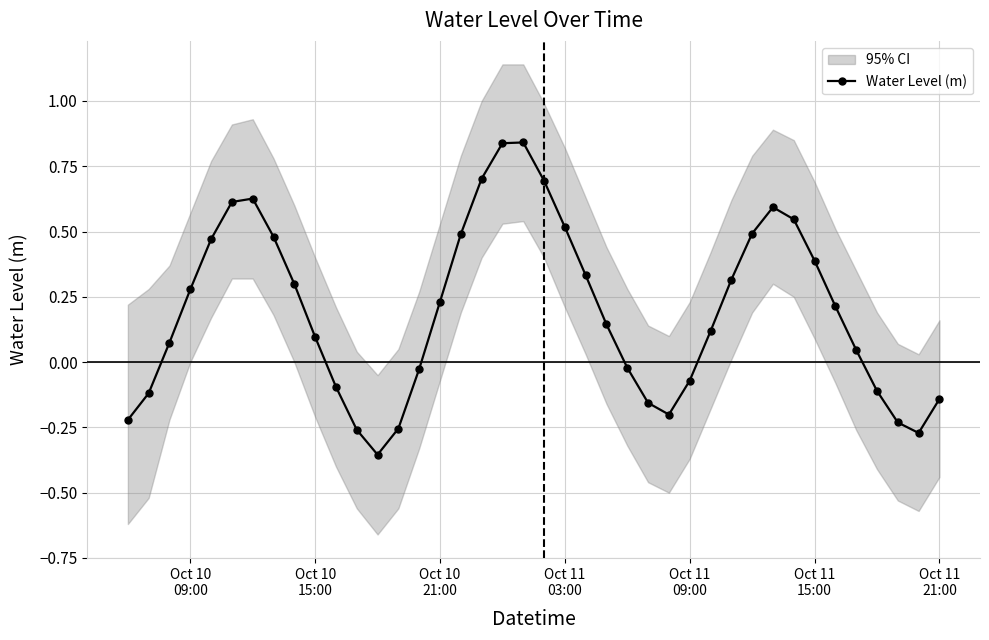

What is the difference between the second highest and second lowest values?

1.1